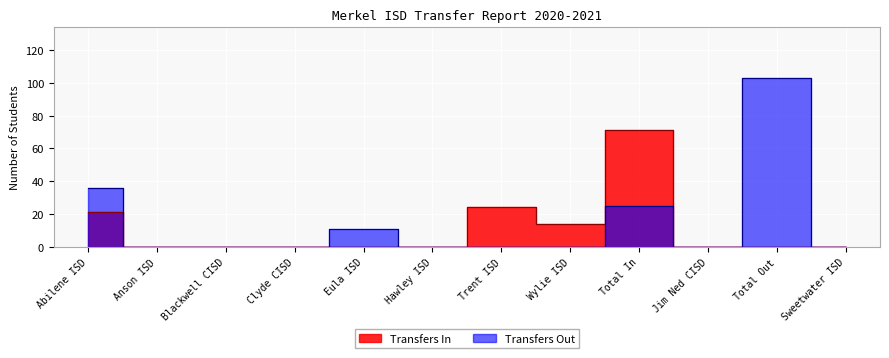

Reading right to left, extract all data points from this chart.

Transfers In: Sweetwater ISD=0	Total Out=0	Jim Ned CISD=0	Total In=71	Wylie ISD=14	Trent ISD=24	Hawley ISD=0	Eula ISD=0	Clyde CISD=0	Blackwell CISD=0	Anson ISD=0	Abilene ISD=21
Transfers Out: Sweetwater ISD=0	Total Out=103	Jim Ned CISD=0	Total In=25	Wylie ISD=0	Trent ISD=0	Hawley ISD=0	Eula ISD=11	Clyde CISD=0	Blackwell CISD=0	Anson ISD=0	Abilene ISD=36